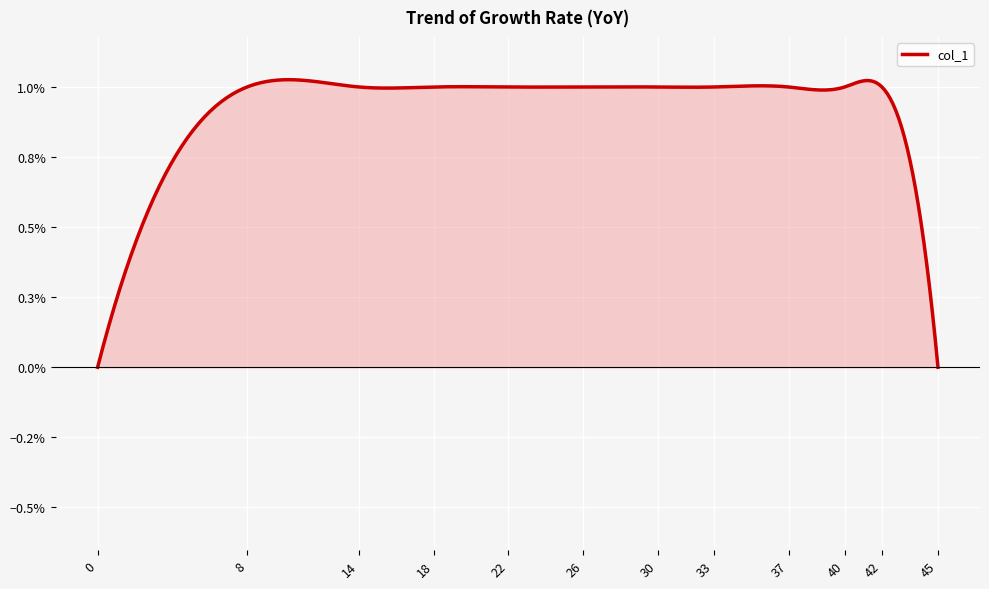

How many values are between 0 and 1?

12